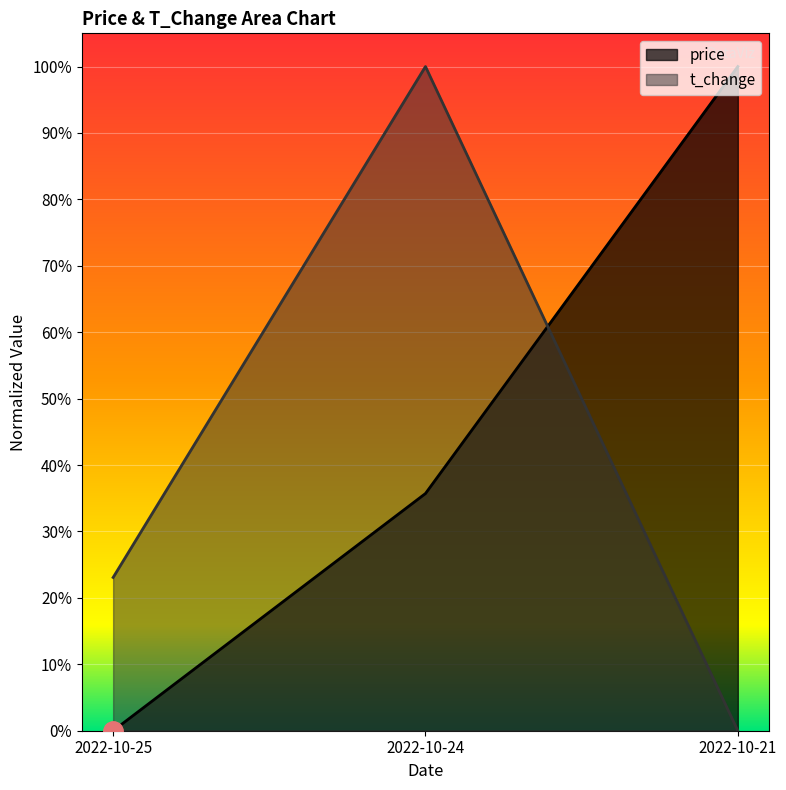

What are all the series names shown in the legend?

price, t_change